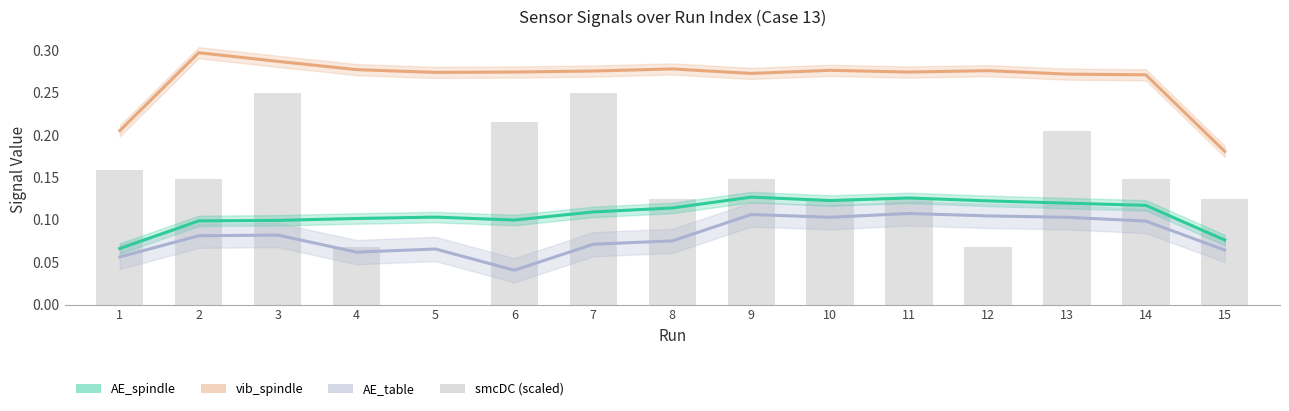

The value at 8 is 0.1. True or false?

True